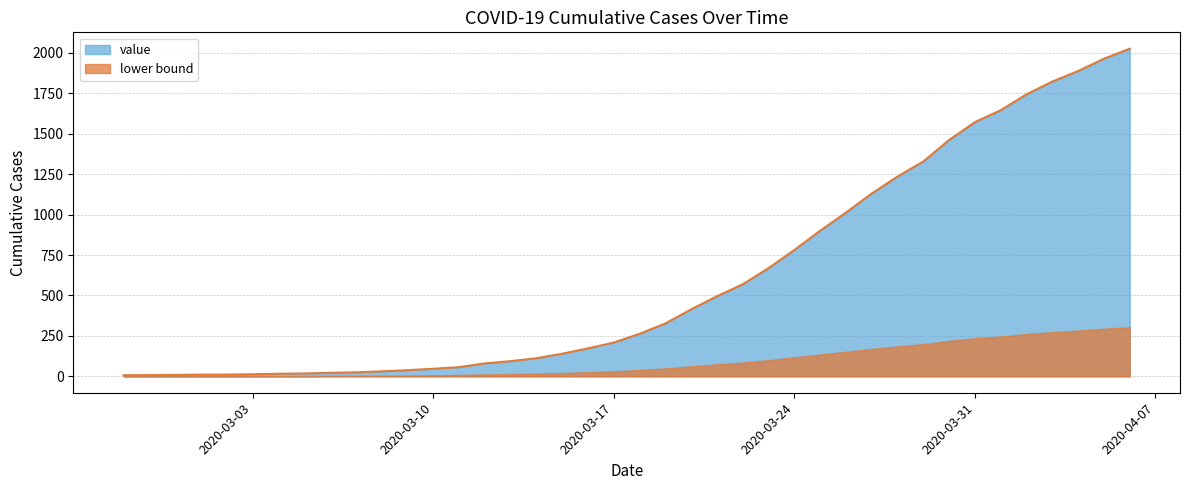

The chart shows a value of 53 at 2020-03-08. True or false?

False